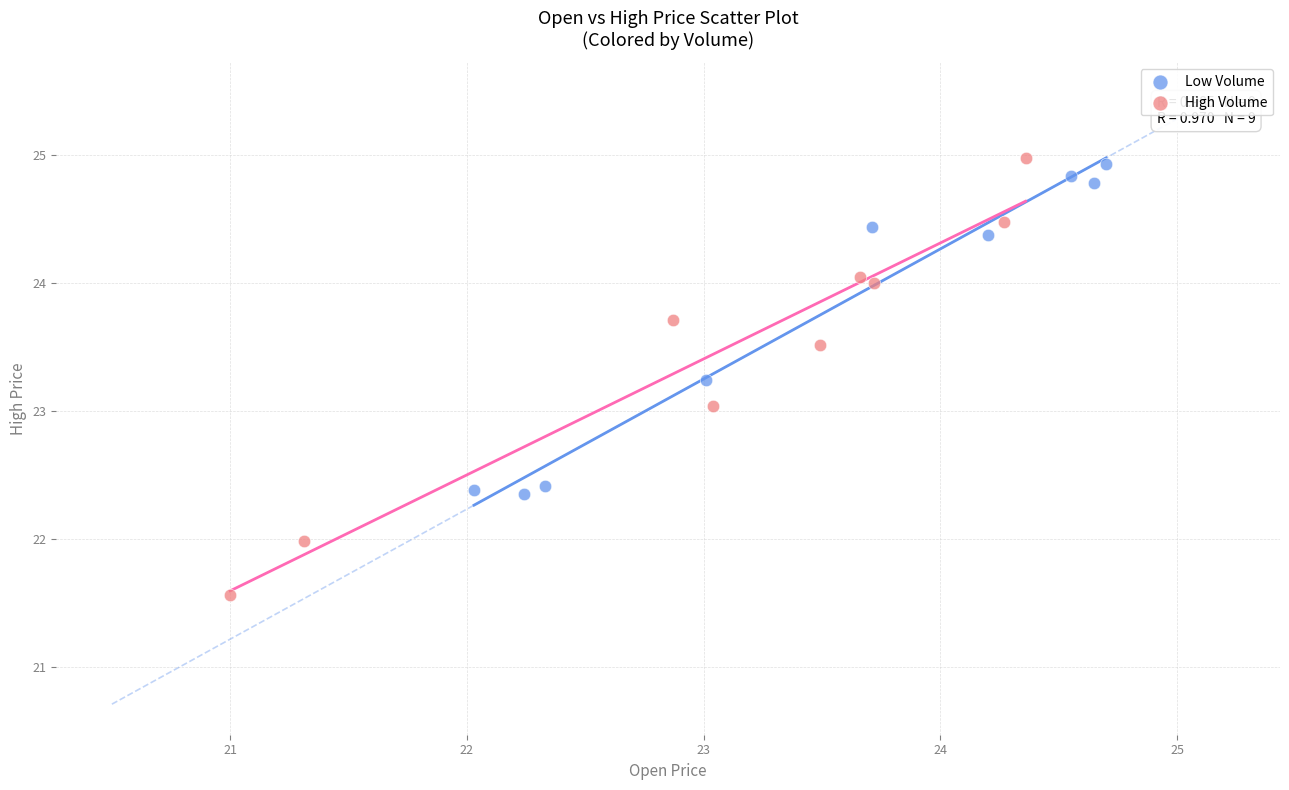

What are all the series names shown in the legend?

Low Volume, High Volume